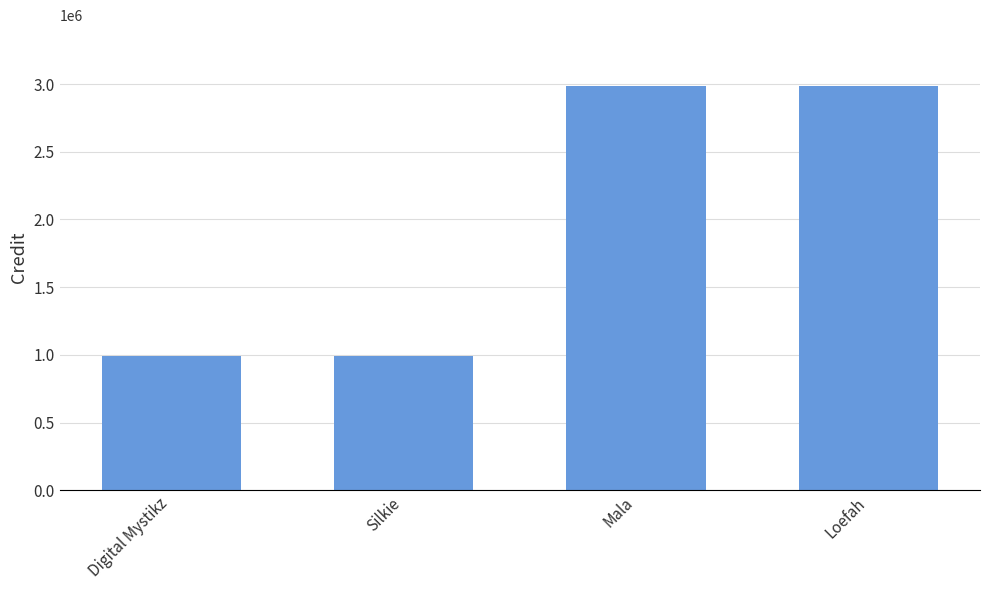

What is the minimum value shown in the chart?

994768